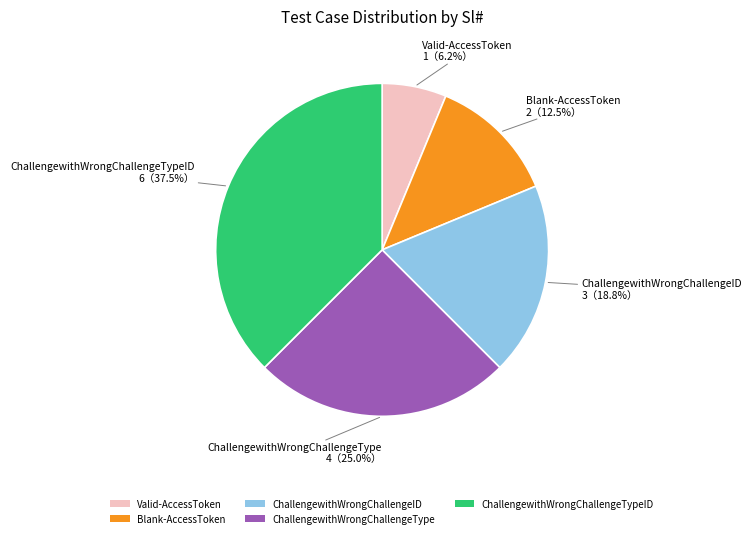

Approximately how many times larger is the value at Blank-AccessToken compared to ChallengewithWrongChallengeTypeID?

0.3